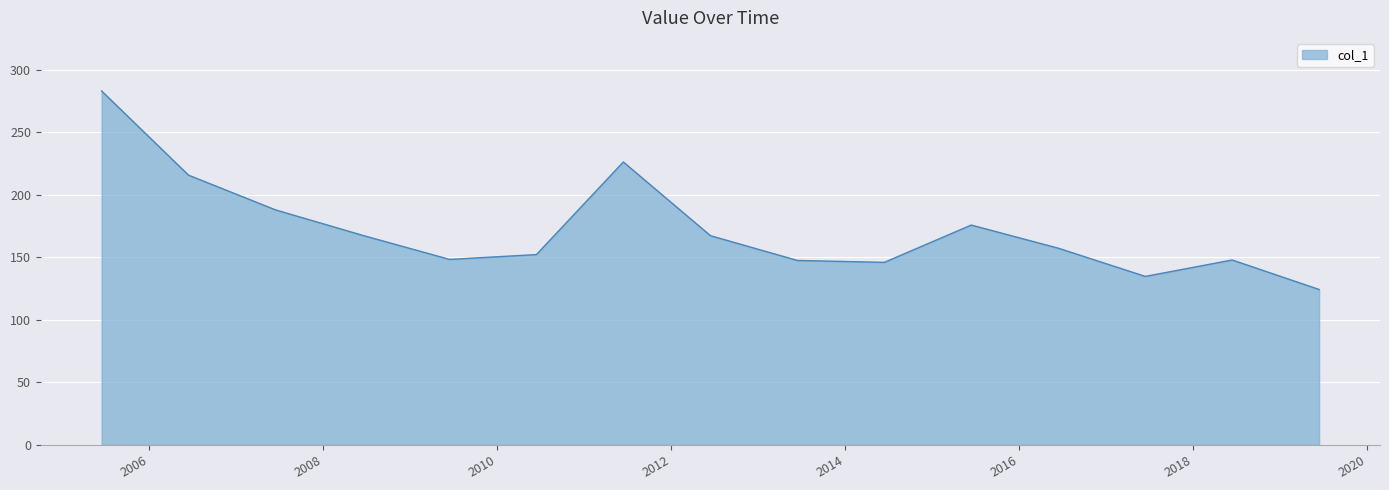

True or false: there are more than 2 points higher than both neighbors.

True